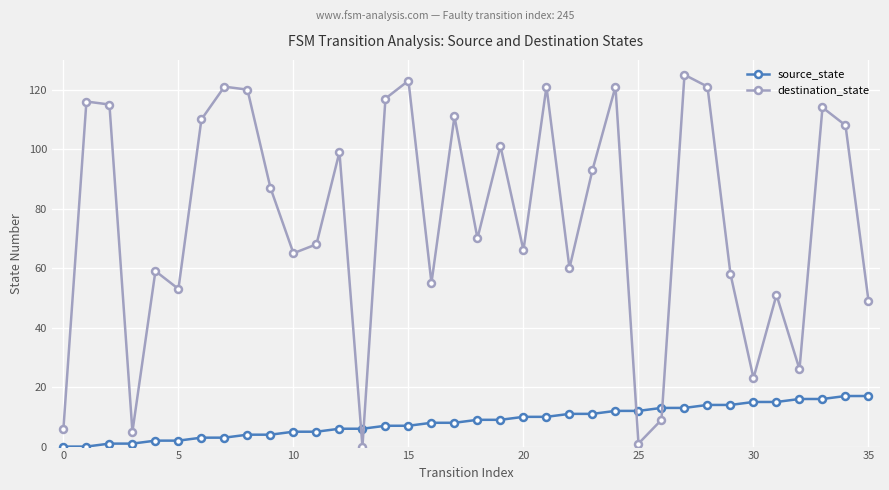

Which series has the largest range (max minus min)?

destination_state